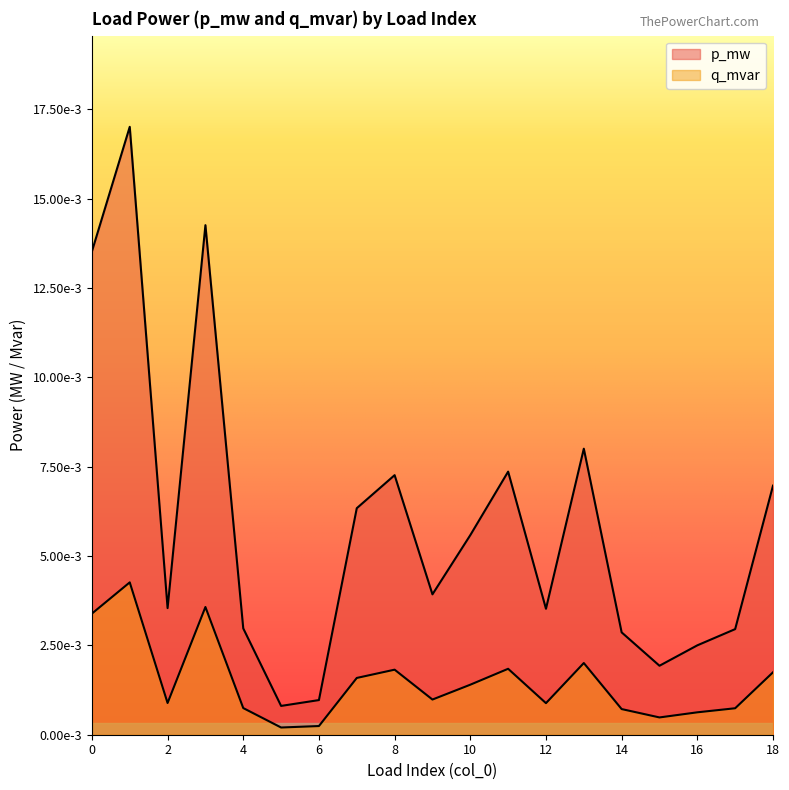

Rank the categories by q_mvar value from lowest to highest.

5, 6, 15, 16, 14, 17, 4, 12, 2, 9, 10, 7, 18, 8, 11, 13, 0, 3, 1